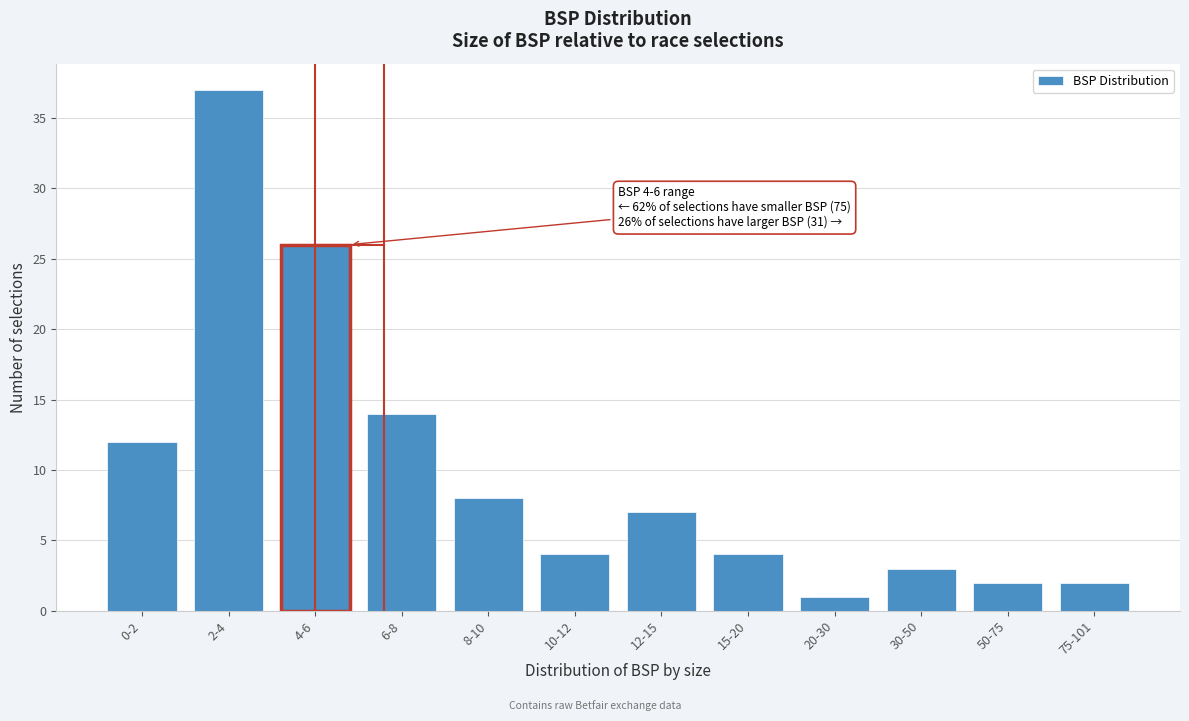

Reading left to right, what are all the values shown in this chart?

0-2=12	2-4=37	4-6=26	6-8=14	8-10=8	10-12=4	12-15=7	15-20=4	20-30=1	30-50=3	50-75=2	75-101=2